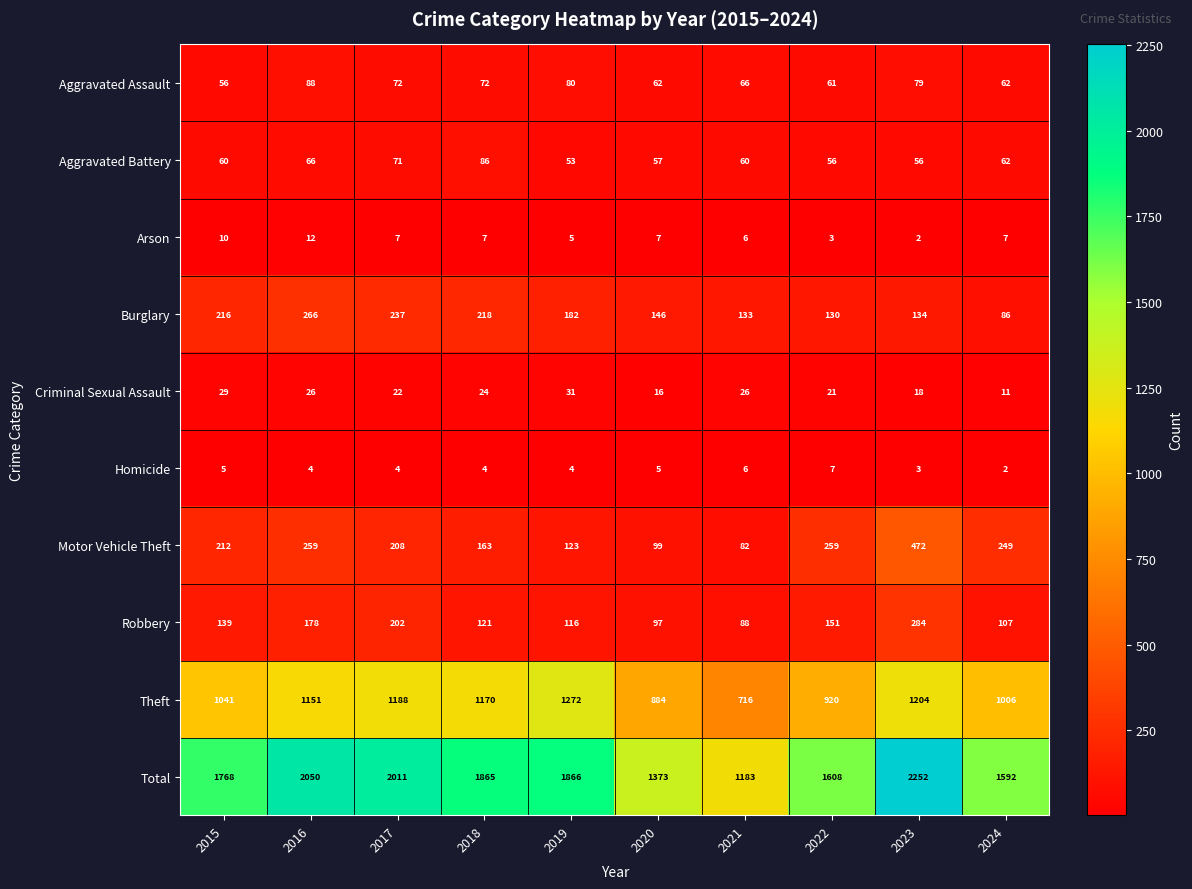

At which label does Criminal Sexual Assault first exceed 24?

2015